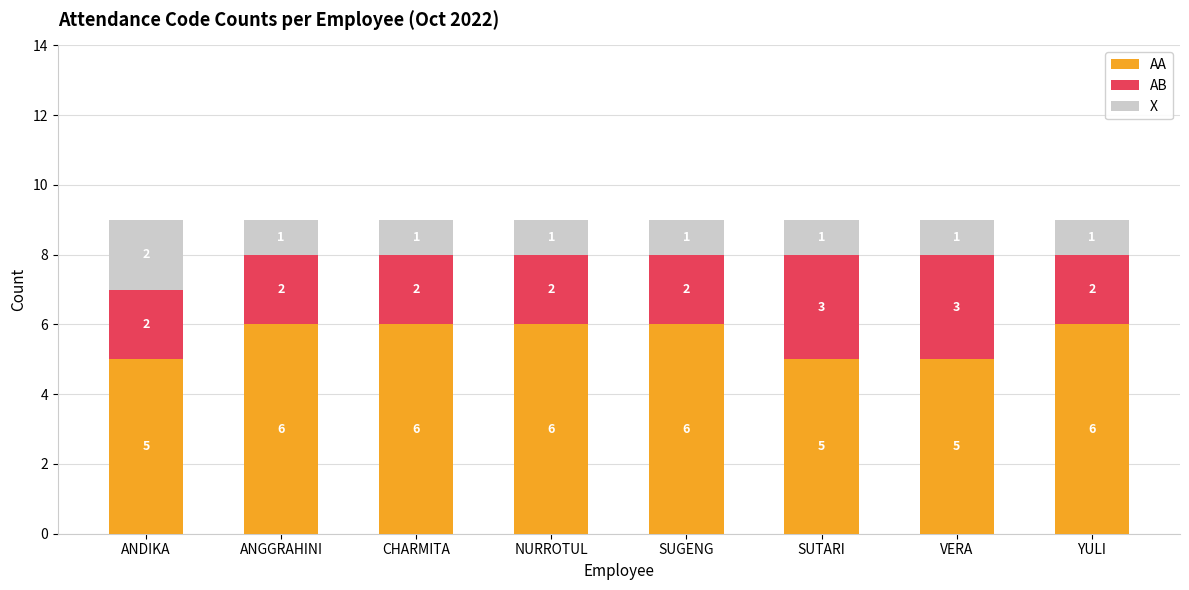

What is the total value across all series at YULI?

9